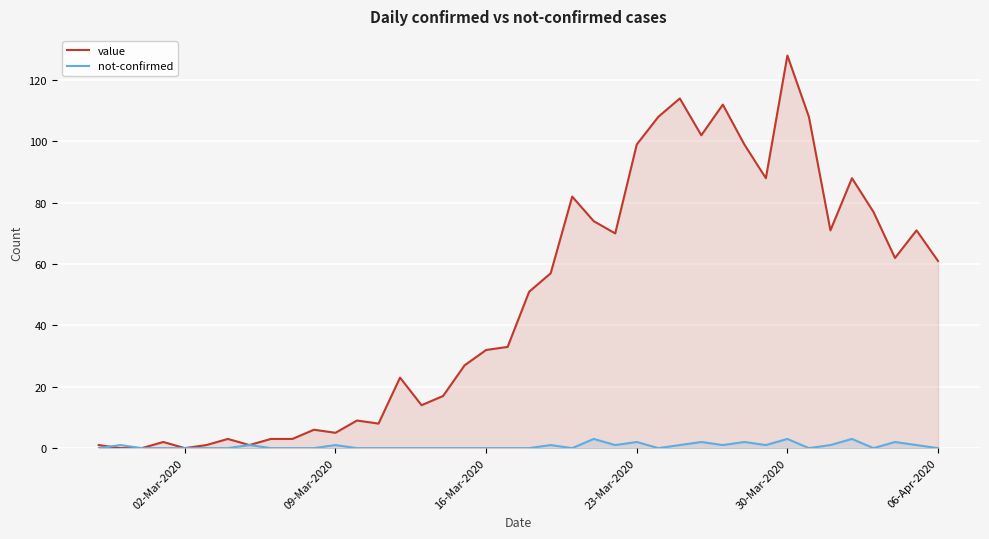

How many data points does each series have?

40